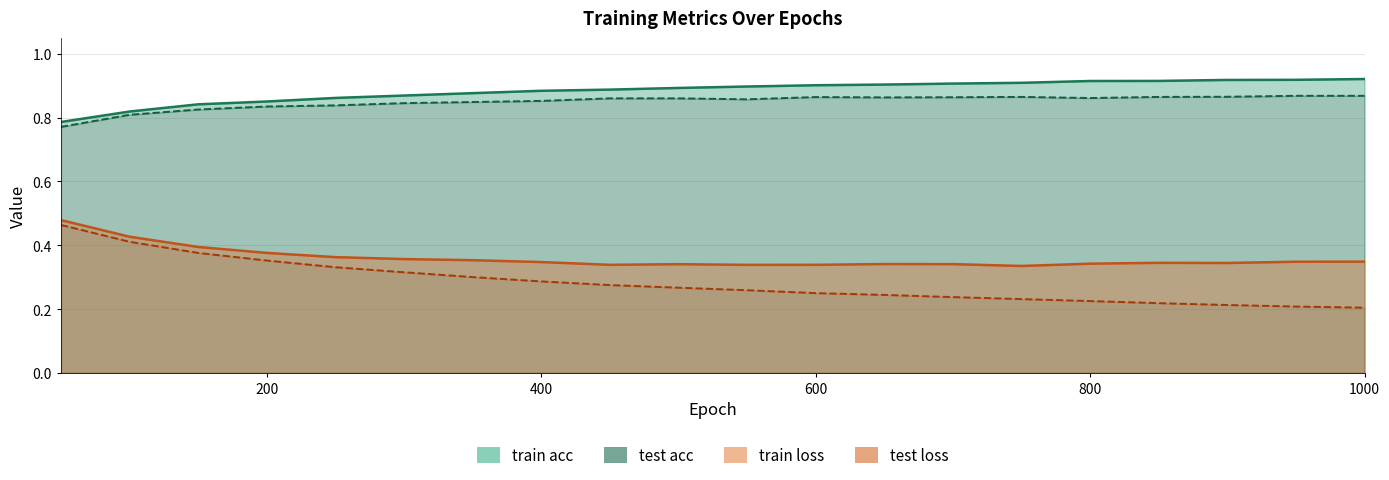

How many interior local valleys does the test acc series have?

3